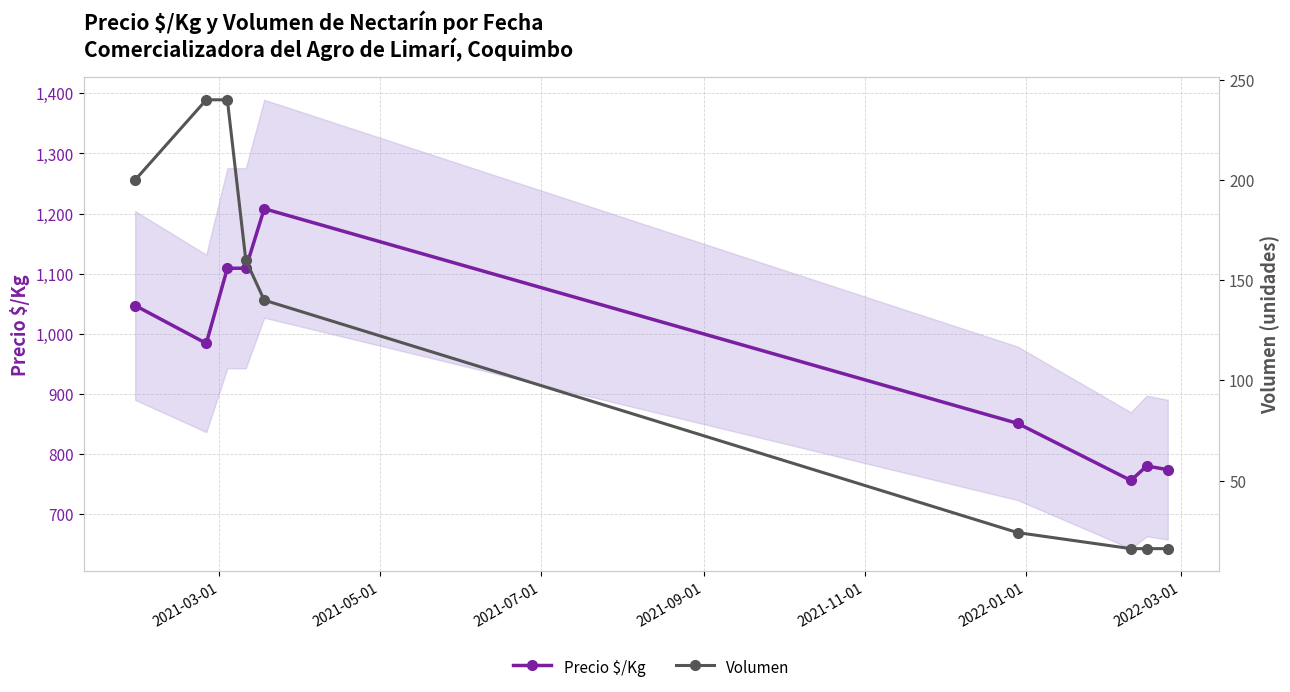

How many data points in Volumen are above 140?

4